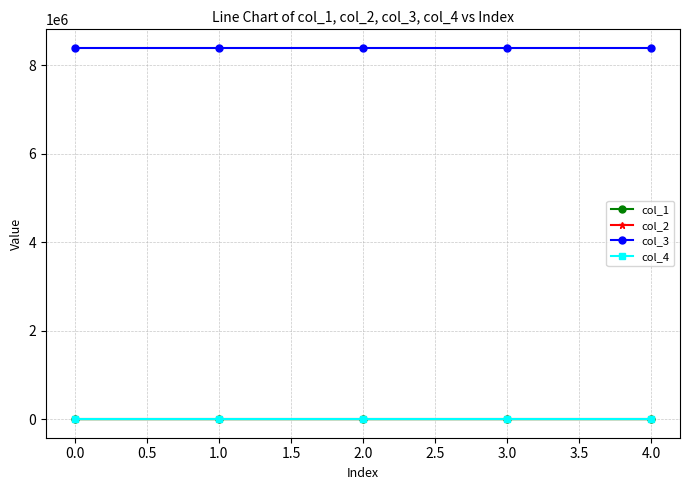

Is the value of col_3 at 0.0 greater than the value of col_2 at 0.0?

Yes